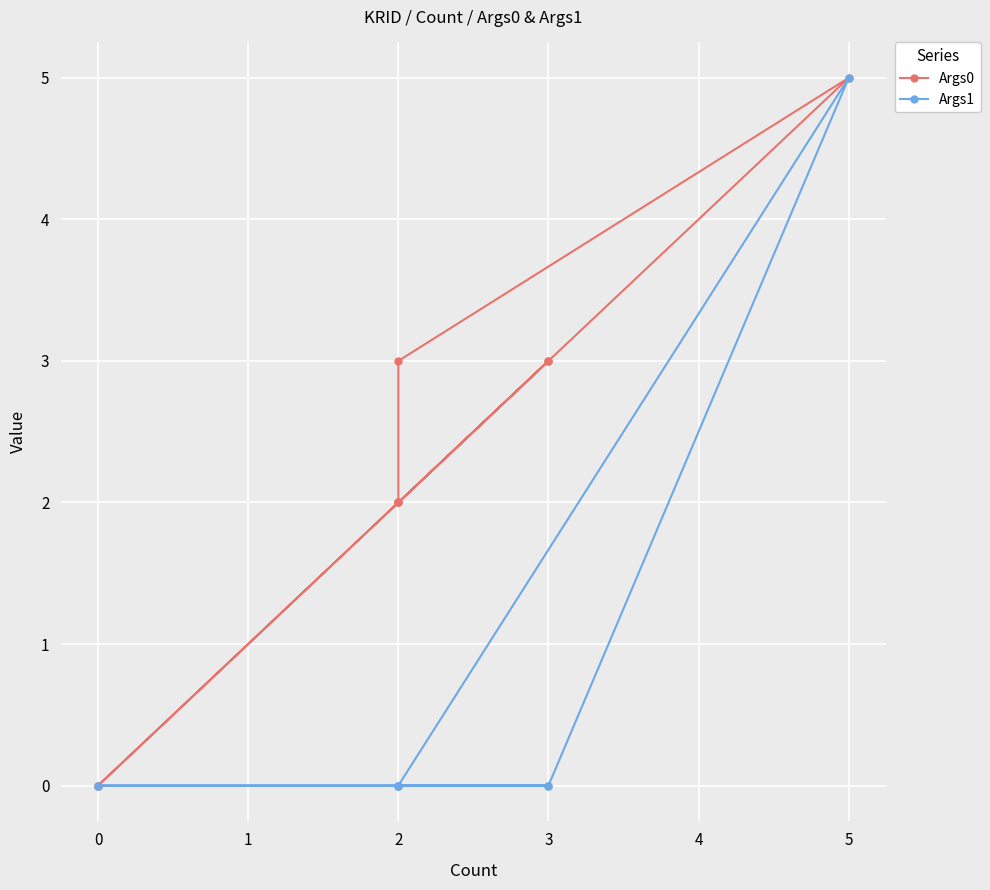

The Args1 series shows 2 at 2. True or false?

False